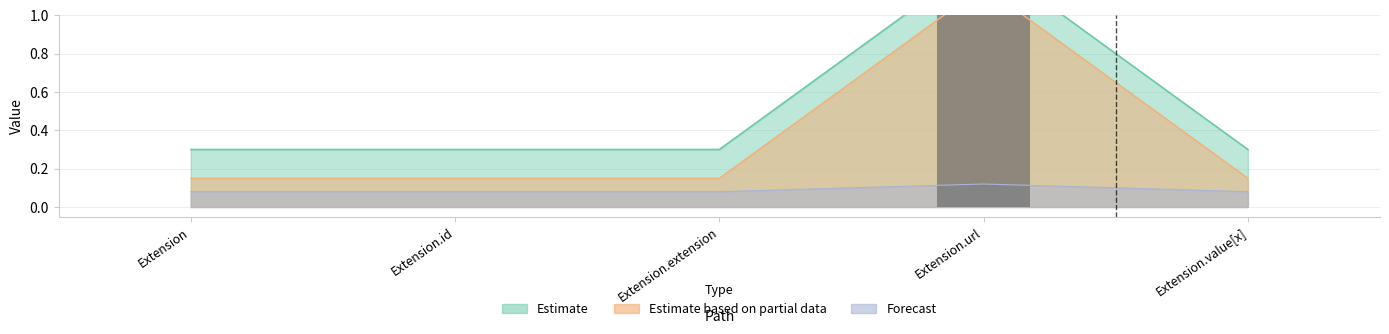

The chart shows a value of 0 at Extension.extension. True or false?

True